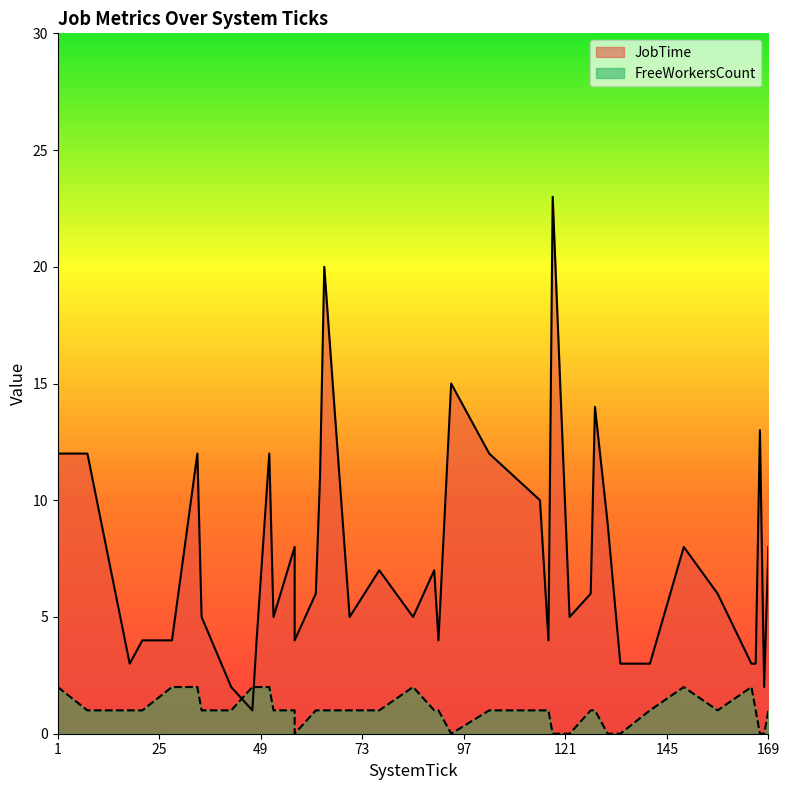

Is the value of FreeWorkersCount at 103 greater than the value of JobTime at 166?

No